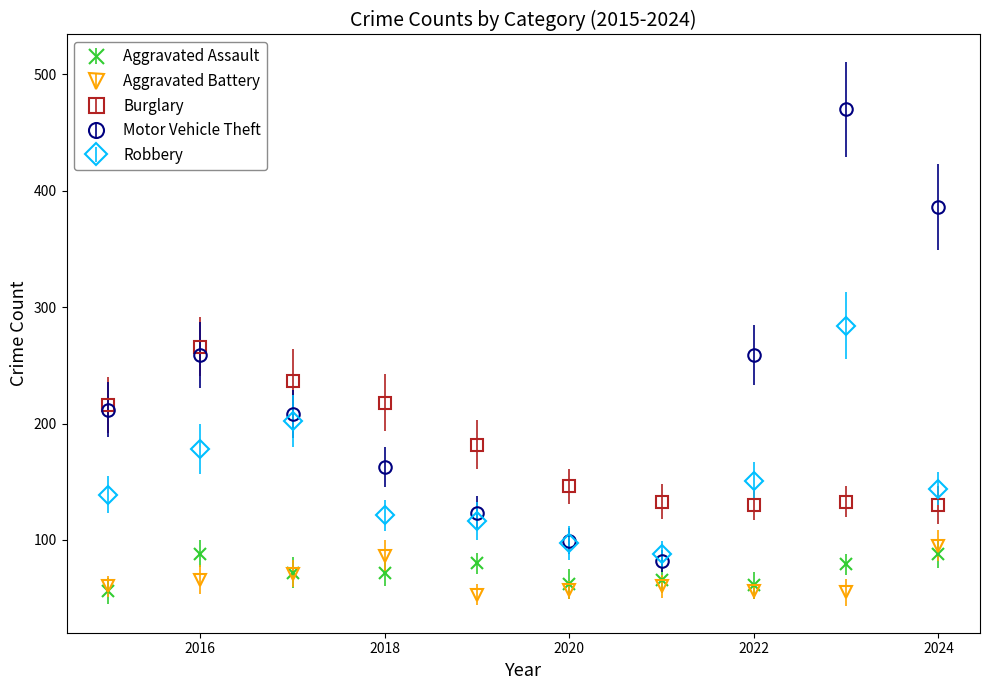

What are all the series names shown in the legend?

Aggravated Assault, Aggravated Battery, Burglary, Motor Vehicle Theft, Robbery